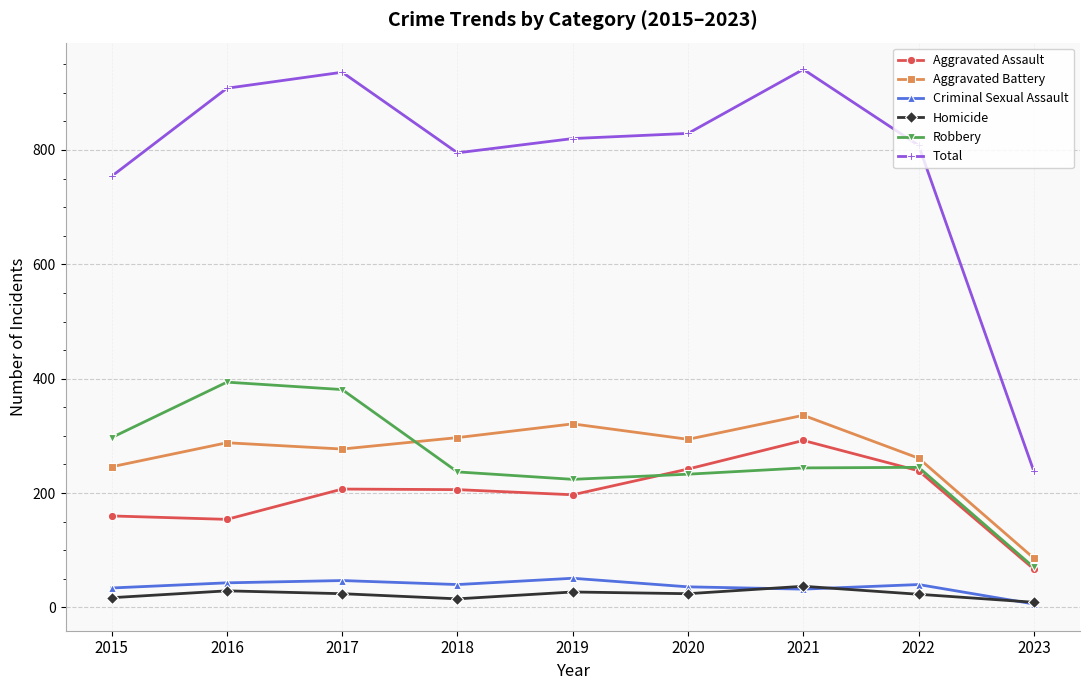

How many data points in Aggravated Assault are less than 206?

4